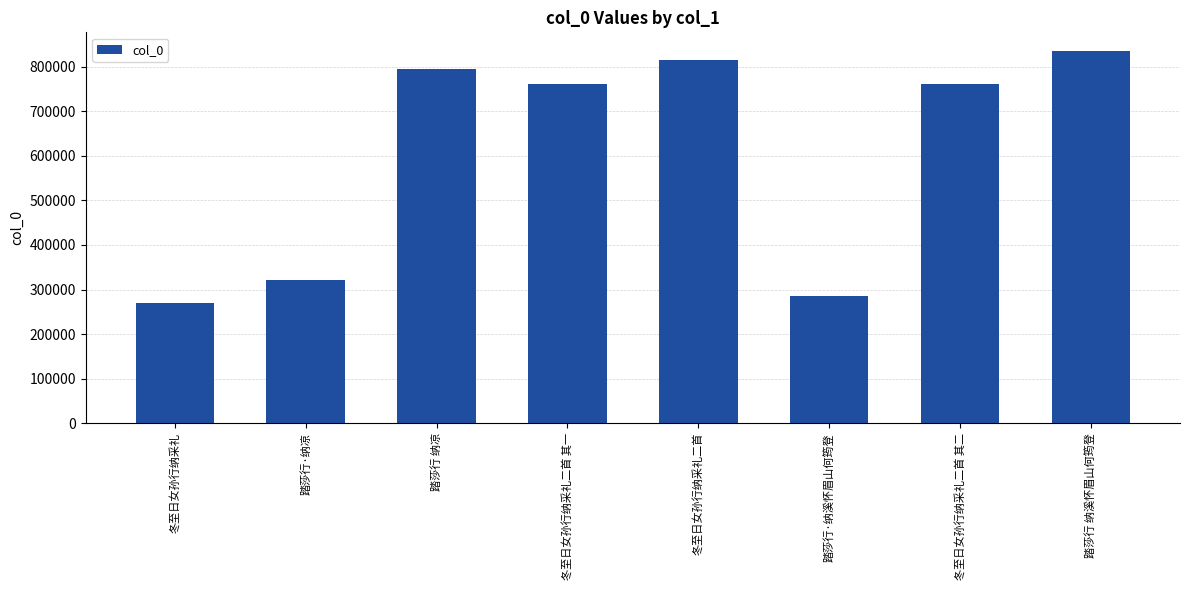

What is the value of the 5th bar from the left?

814631